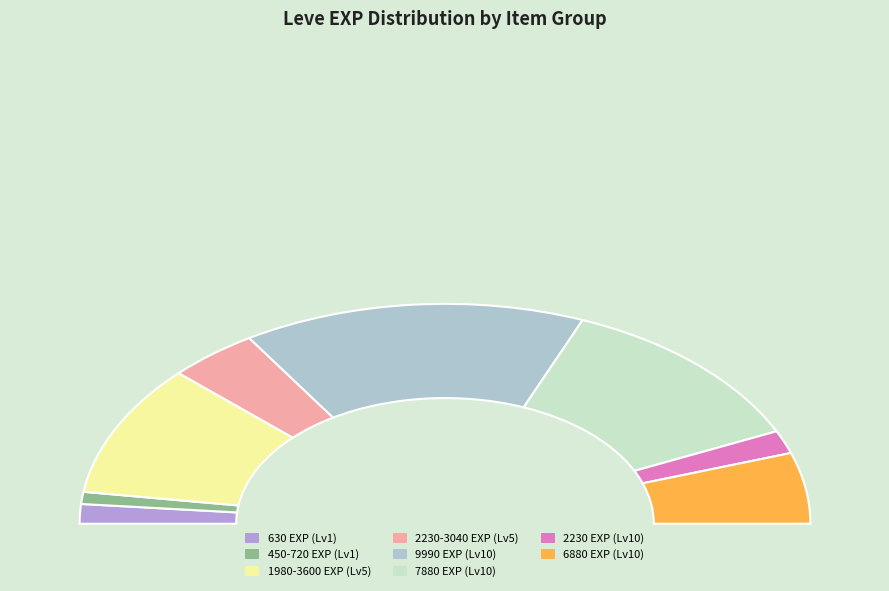

To the nearest percent, what is the difference between the largest and smallest slice percentages?

15%